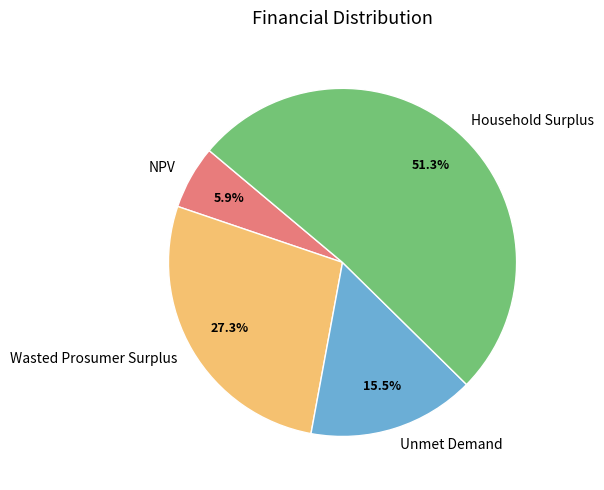

Rank the categories by value from highest to lowest.

Household Surplus, Wasted Prosumer Surplus, Unmet Demand, NPV